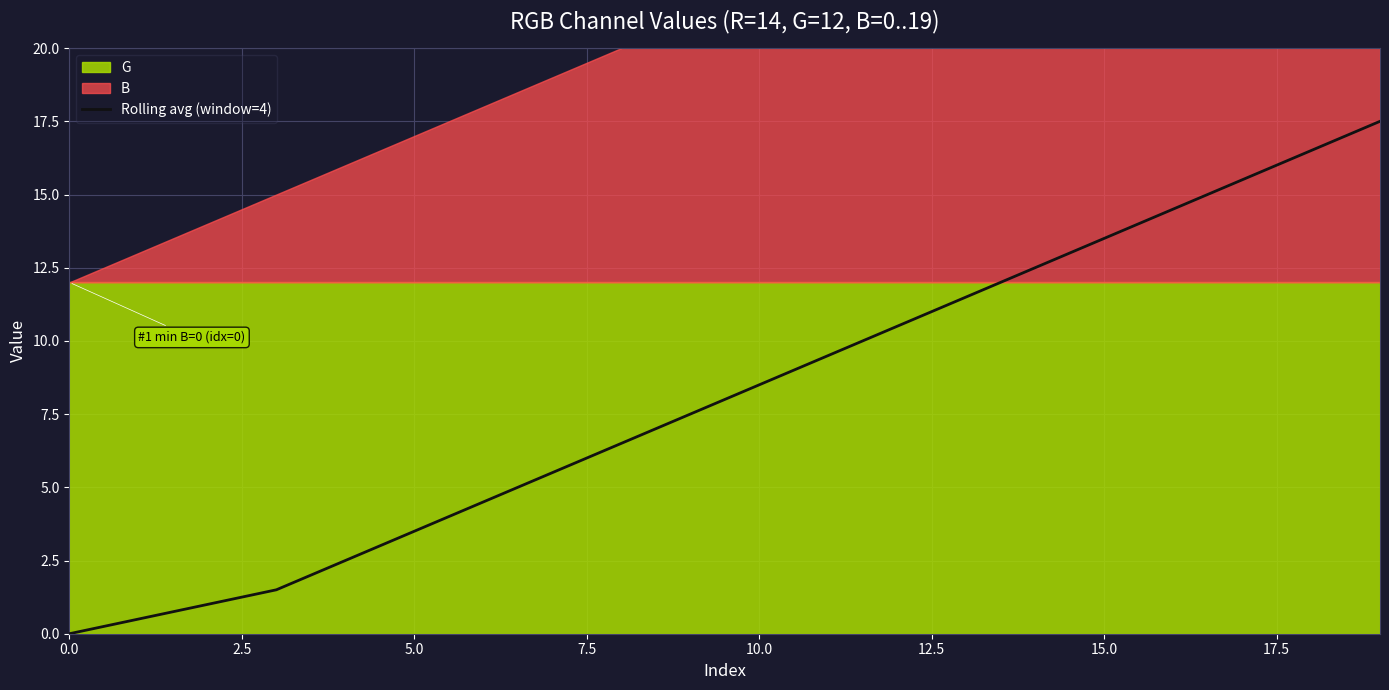

Where is the data nearest to the value 8?

9